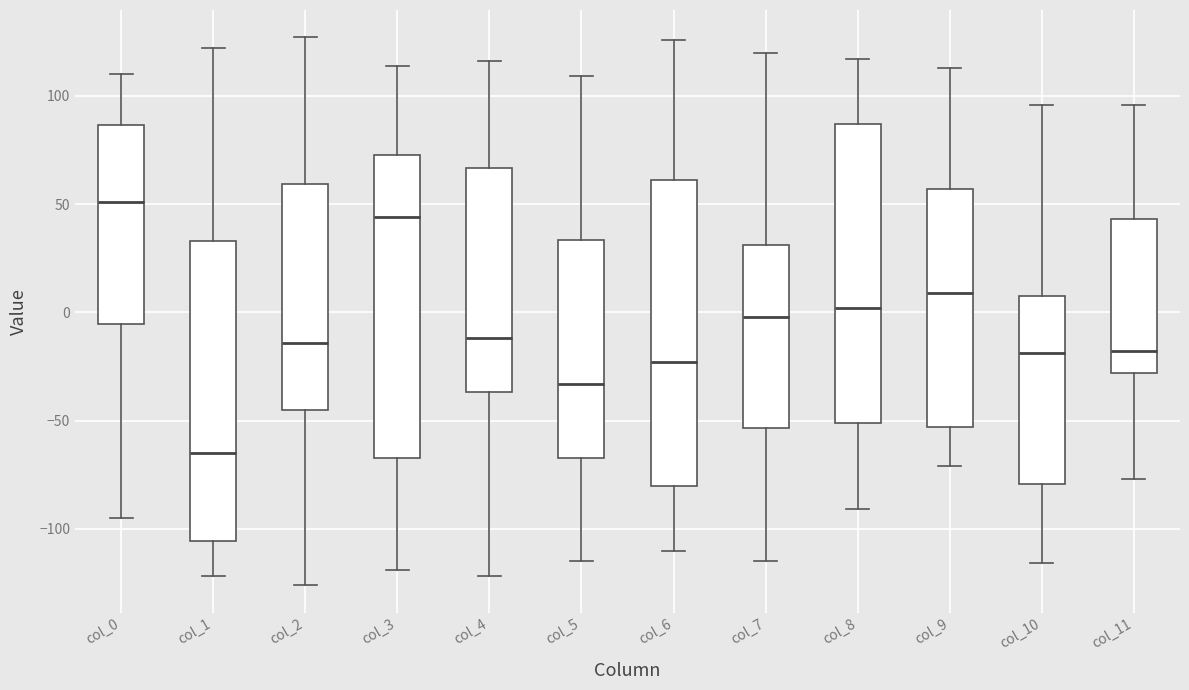

Reading left to right, read every box against the y-axis: the position of its median line, the range the box covers, and the ends of its whiskers. The values are not printed on the chart, so give them approximately, as read against the axis.

col_0: median 50, box -5 to 85, whiskers -95 to 110
col_1: median -65, box -105 to 35, whiskers -120 to 120
col_2: median -15, box -45 to 60, whiskers -125 to 125
col_3: median 45, box -65 to 75, whiskers -120 to 115
col_4: median -10, box -35 to 65, whiskers -120 to 115
col_5: median -35, box -65 to 35, whiskers -115 to 110
col_6: median -25, box -80 to 60, whiskers -110 to 125
col_7: median 0, box -55 to 30, whiskers -115 to 120
col_8: median 0, box -50 to 85, whiskers -90 to 115
col_9: median 10, box -55 to 55, whiskers -70 to 115
col_10: median -20, box -80 to 10, whiskers -115 to 95
col_11: median -20, box -30 to 45, whiskers -75 to 95